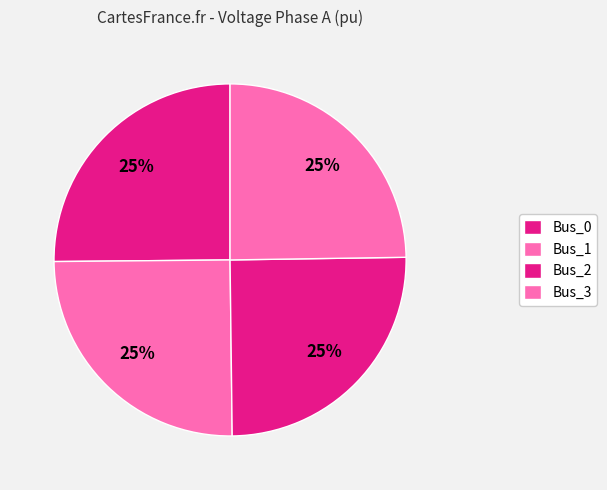

True or false: Bus_0 accounts for 13% of the total.

False